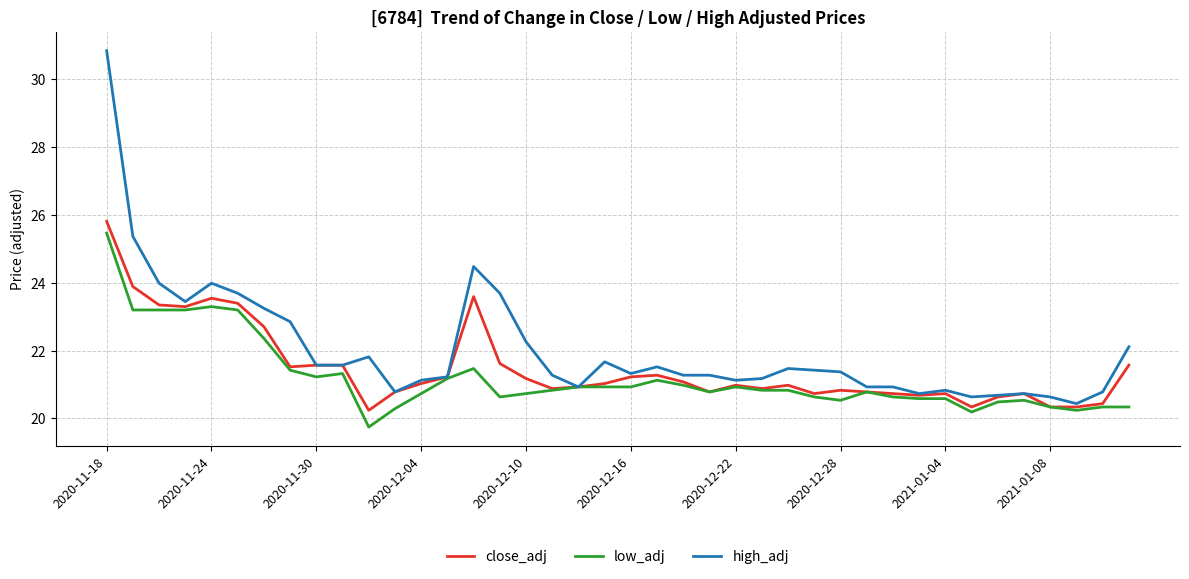

Which series has the largest total across all categories?

high_adj